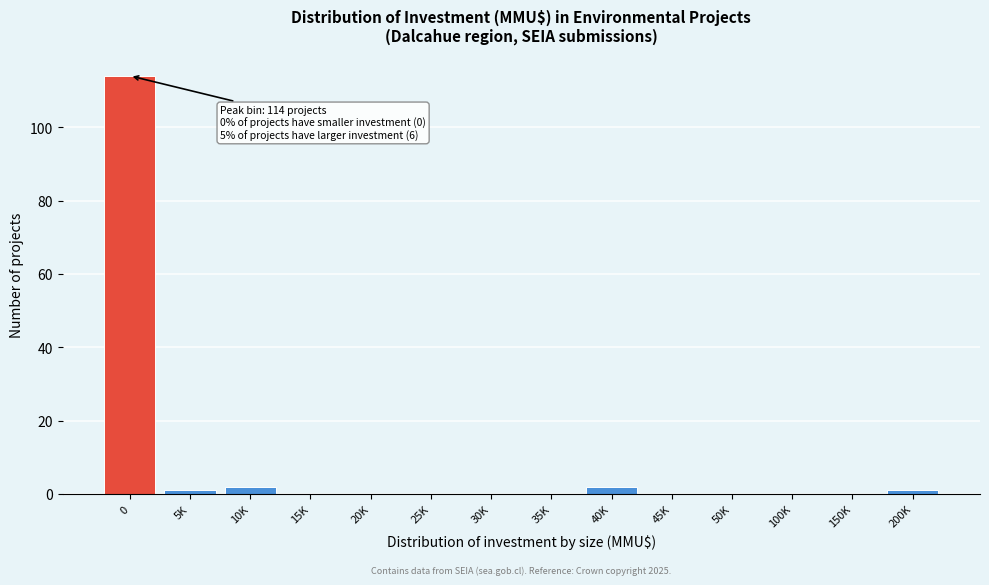

Reading left to right, extract all data points from this chart.

0=114	5K=1	10K=2	15K=0	20K=0	25K=0	30K=0	35K=0	40K=2	45K=0	50K=0	100K=0	150K=0	200K=1